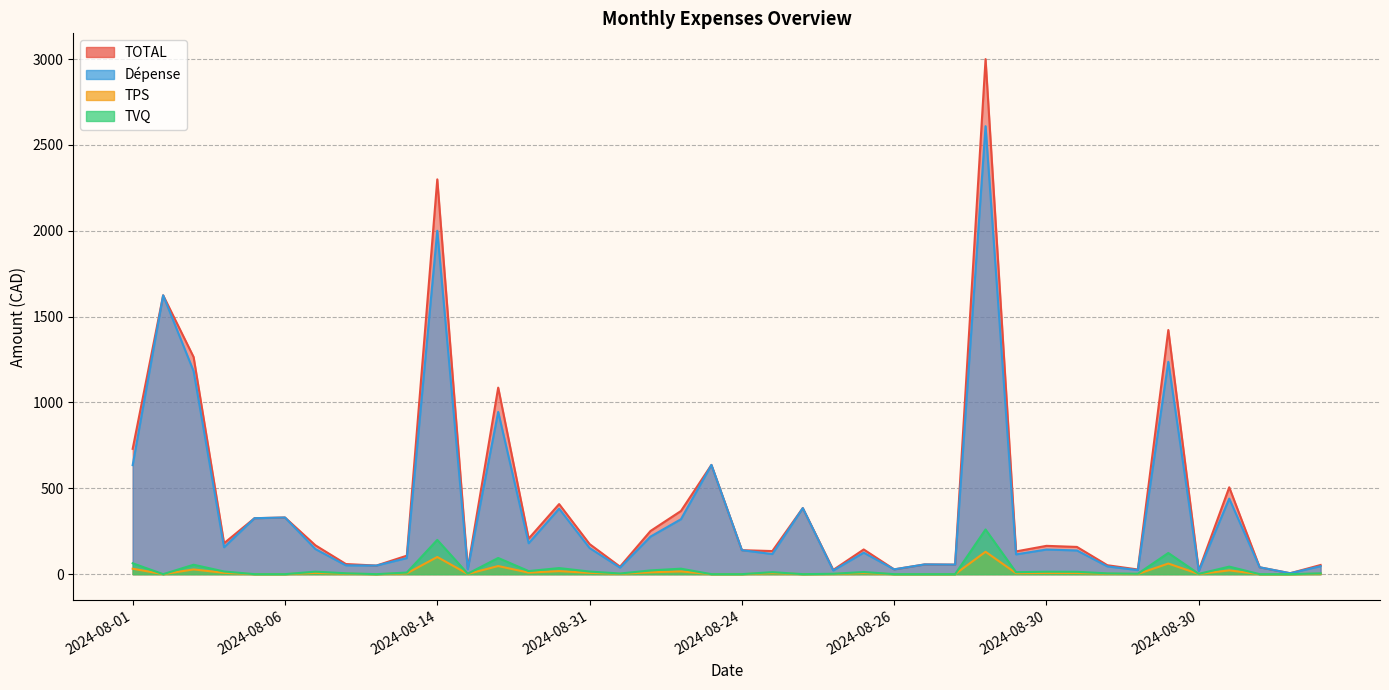

Between 2024-08-06 and 2024-08-25, which series saw the biggest shift?

TOTAL